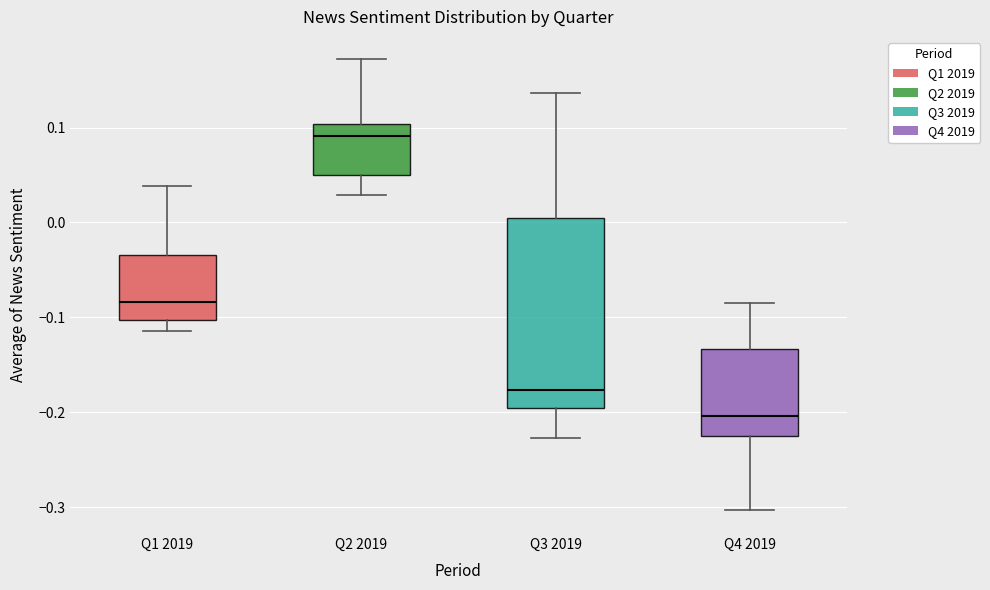

Which box has the highest median line?

Q2 2019